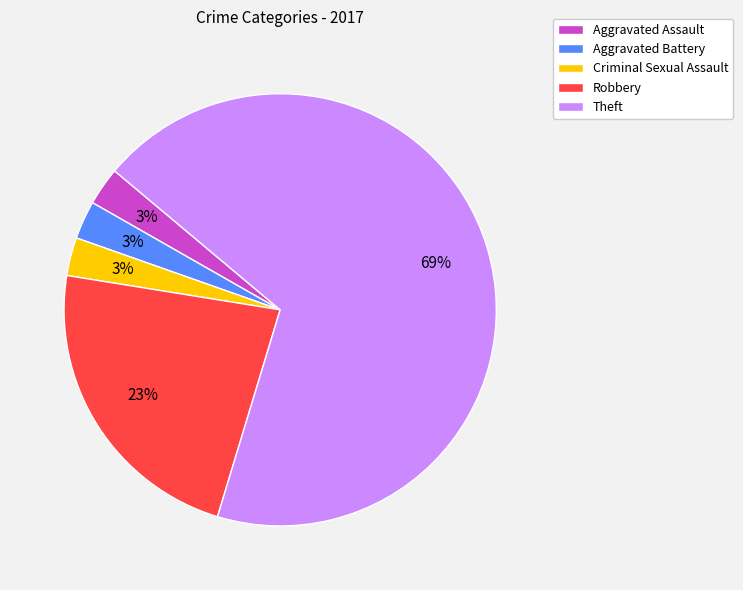

To the nearest percent, what is the combined percentage of Aggravated Assault and Aggravated Battery?

6%